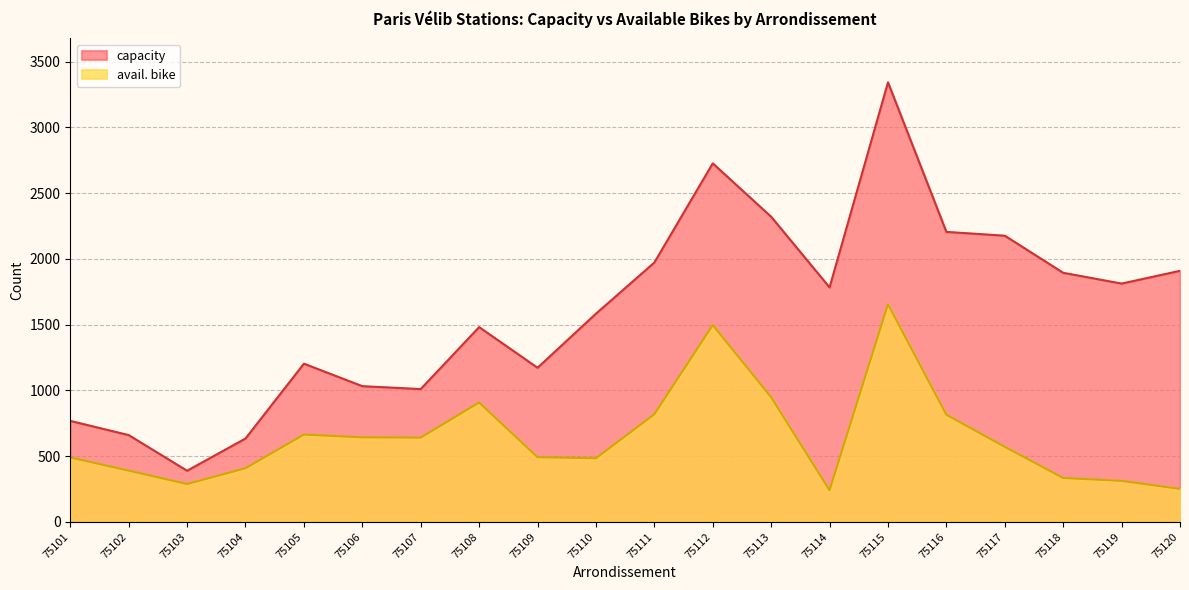

List the labels in order of avail. bike value, largest first.

75115, 75112, 75113, 75108, 75111, 75116, 75105, 75106, 75107, 75117, 75109, 75101, 75110, 75104, 75102, 75118, 75119, 75103, 75120, 75114